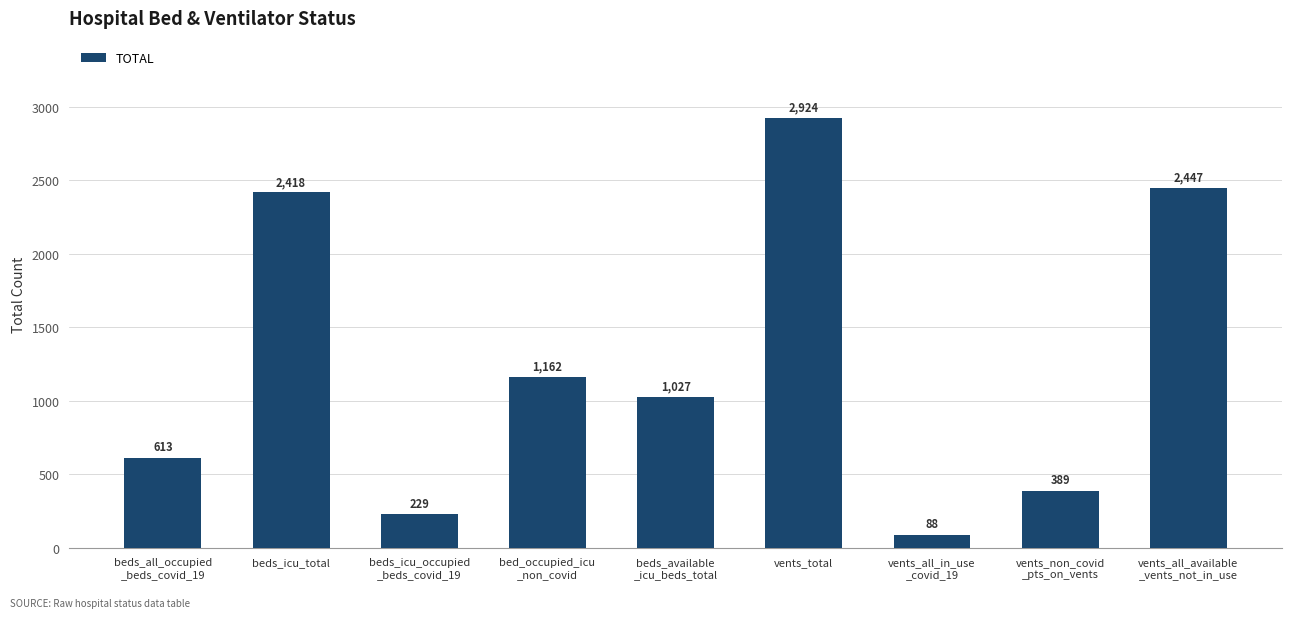

What is the difference between the values at vents_non_covid
_pts_on_vents and bed_occupied_icu
_non_covid?

773